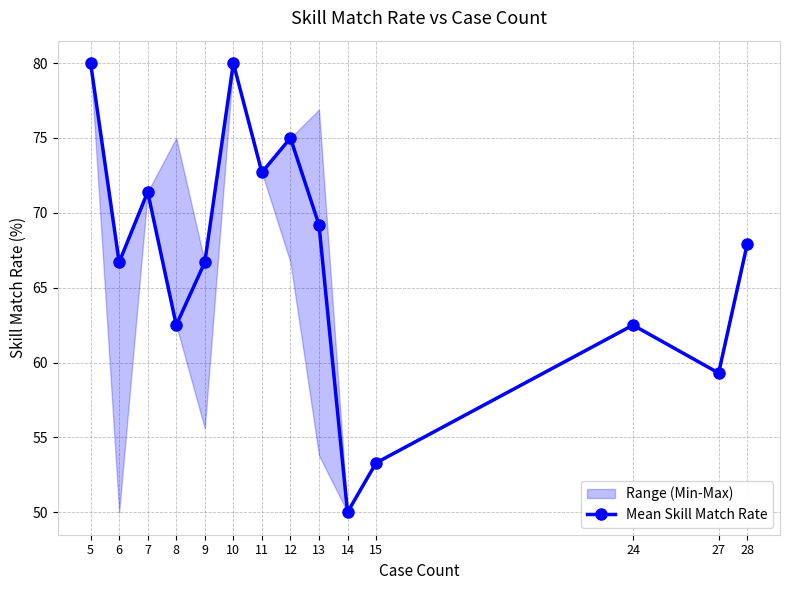

How many points are higher than both their immediate neighbors (excluding endpoints)?

4